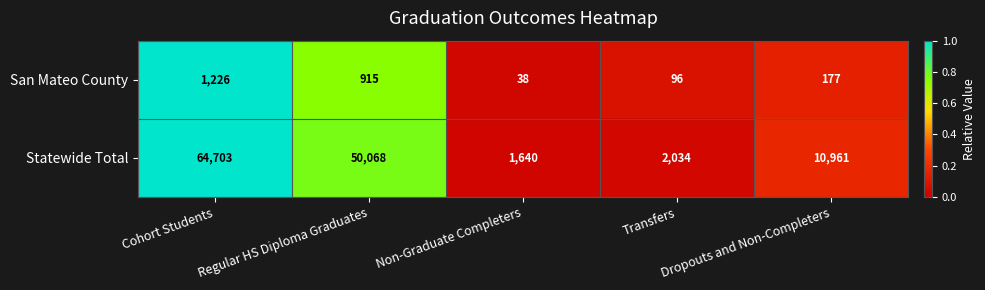

What is the difference between the maximum and second lowest values in the Statewide Total series?

62669